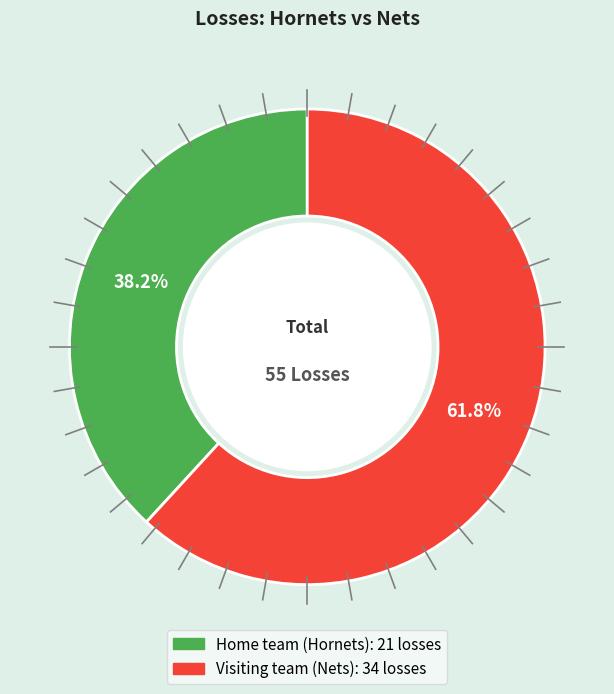

Which category has the smallest portion of the pie?

Home team (Hornets)